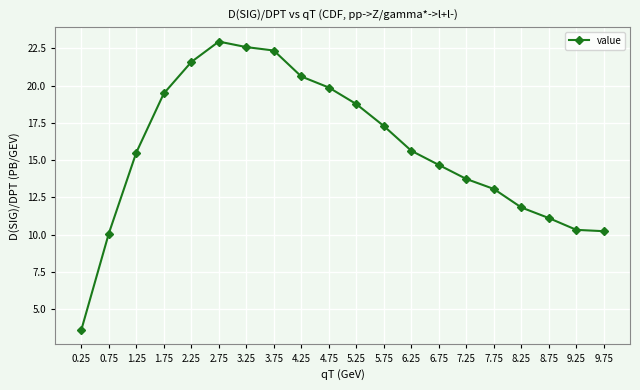

What is the difference between the values at 3.25 and 5.25?

3.8